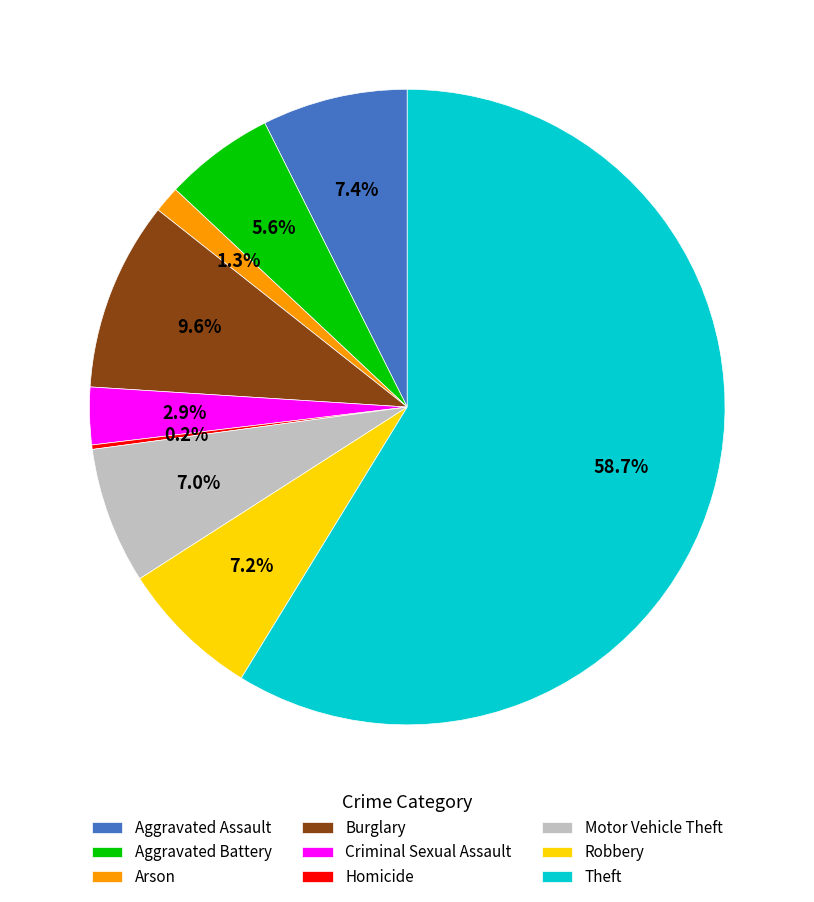

What percentage is NOT represented by Aggravated Battery?

94.4%